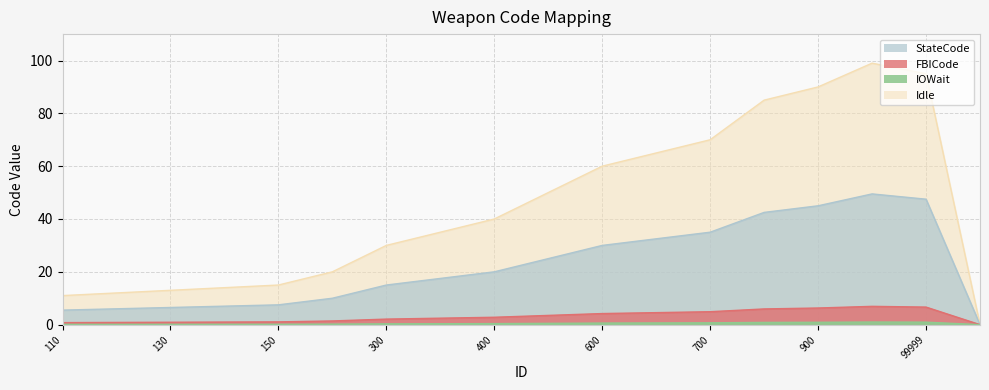

Reading left to right, extract all data points from this chart.

StateCode: 110=11.0	120=12.0	130=13.0	140=14.0	150=15.0	200=20.0	300=30.0	350=35.0	400=40.0	500=50.0	600=60.0	650=65.0	700=70.0	850=85.0	900=90.0	999=99.0	99999=95.0	99998=0.0
FBICode: 110=5.5	120=6.0	130=6.5	140=7.0	150=7.5	200=10.0	300=15.0	350=17.5	400=20.0	500=25.0	600=30.0	650=32.5	700=35.0	850=42.5	900=45.0	999=49.5	99999=47.5	99998=0.0